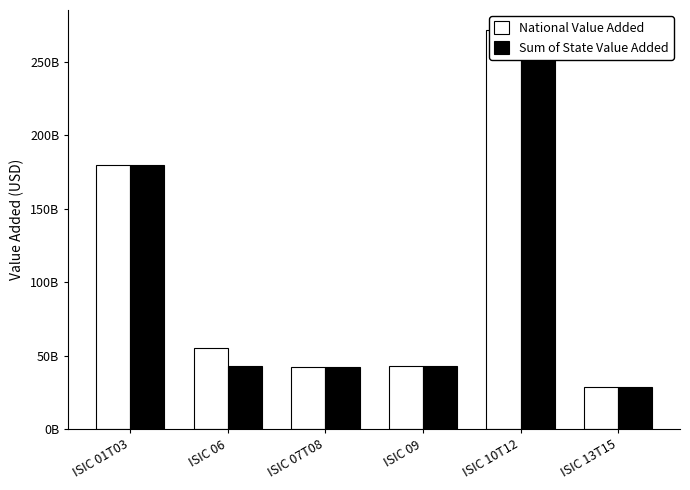

Reading right to left, transcribe all the data shown in this chart.

National Value Added: 28431532600.0	271578172200.0	42862790600.0	42478054417.2	55027015966.8	179571959400.0
Sum of State Value Added: 28425361000.0	271528182240.0	42862584880.0	42397778941.8	43325227578.9	179570725080.0